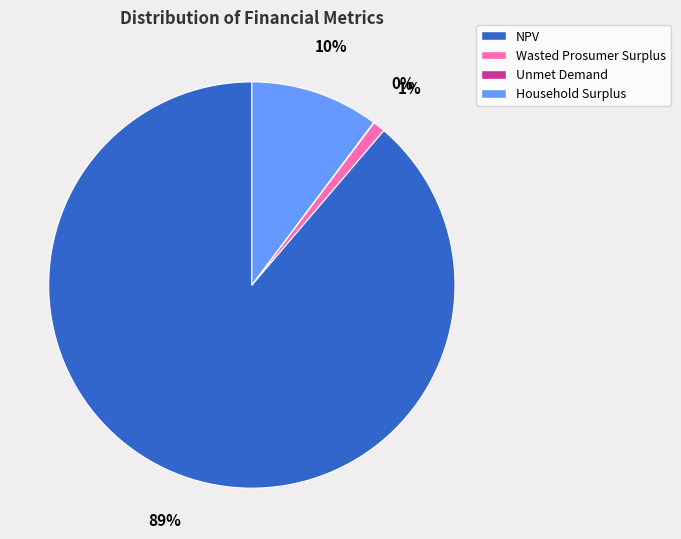

The NPV slice represents 99% of the pie. True or false?

False